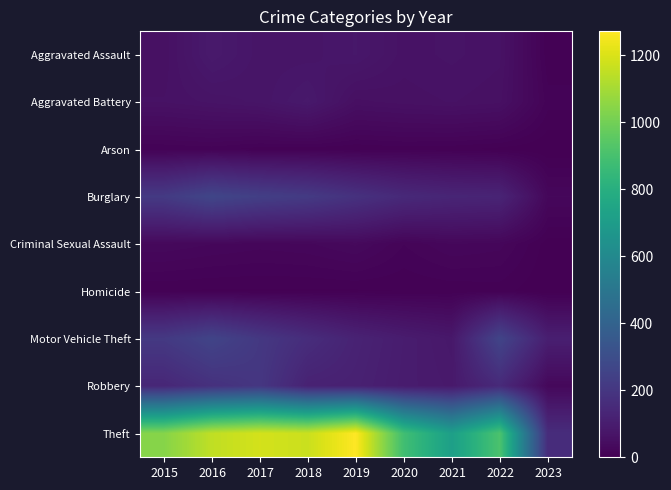

Count the number of data series in this chart.

9